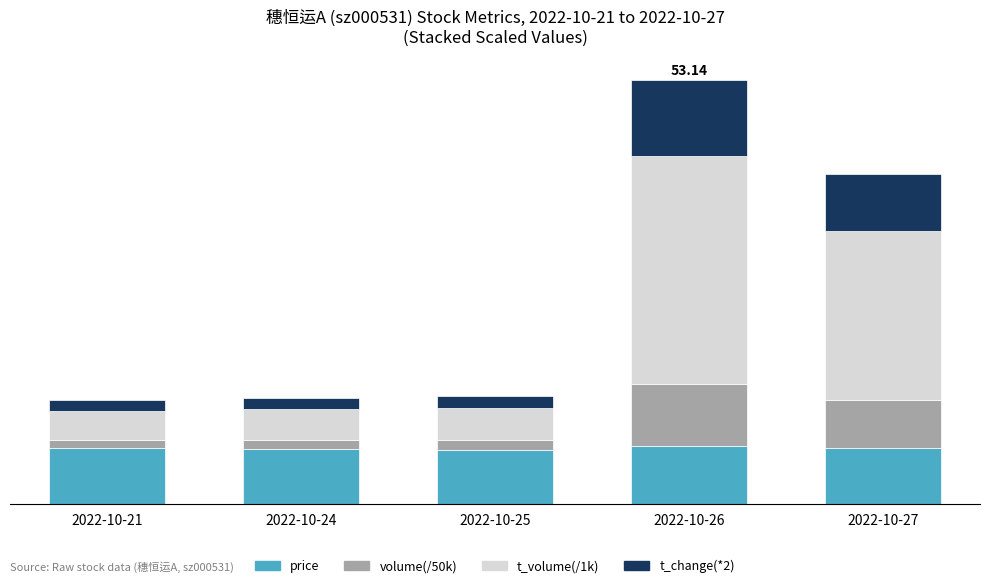

Between 2022-10-21 and 2022-10-24, which series saw the biggest shift?

t_volume(/1k)